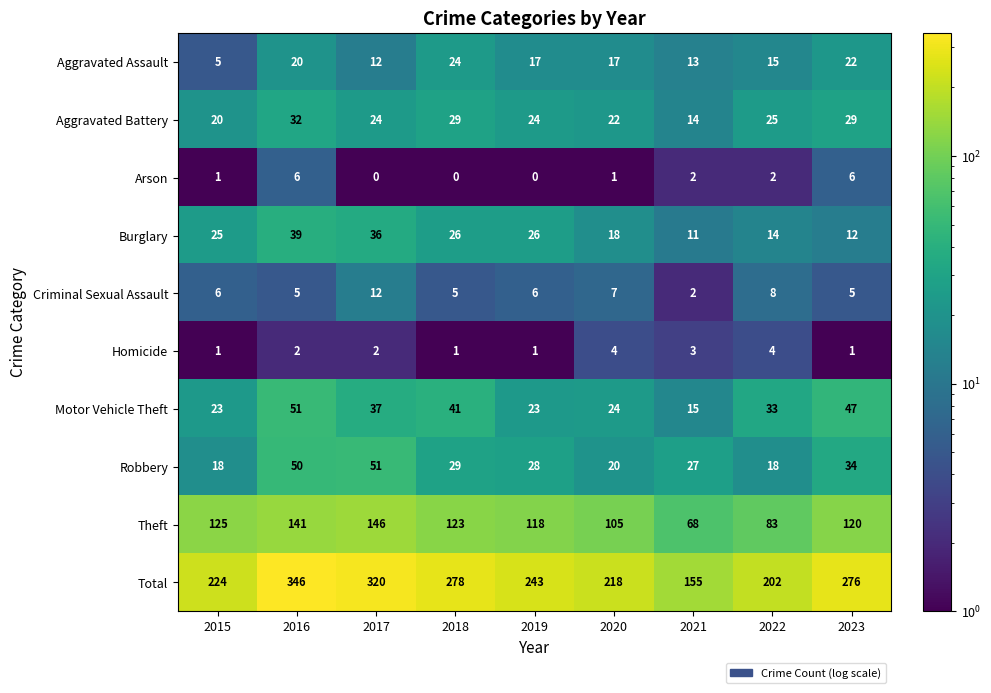

What is the sum of all Homicide values?

19